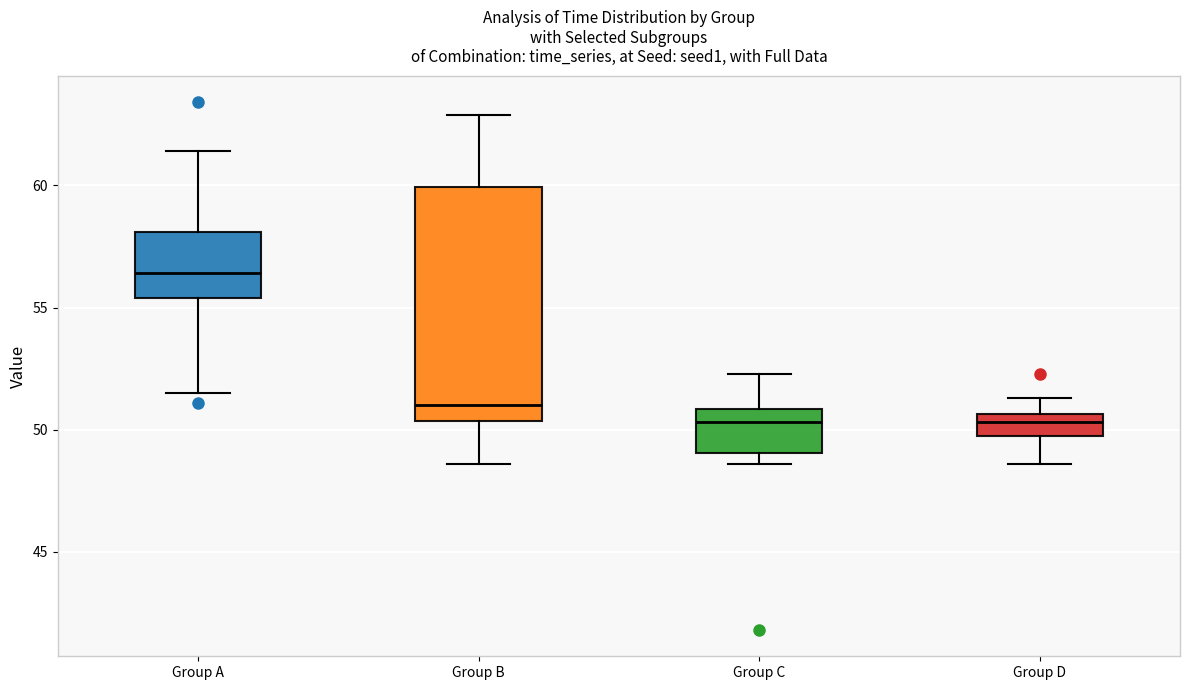

Reading left to right, read every box against the y-axis: the position of its median line, the range the box covers, and the ends of its whiskers. The values are not printed on the chart, so give them approximately, as read against the axis.

Group A: median 56.5, box 55.5 to 58.0, whiskers 51.5 to 61.5
Group B: median 51.0, box 50.5 to 60.0, whiskers 48.5 to 63.0
Group C: median 50.5, box 49.0 to 51.0, whiskers 48.5 to 52.5
Group D: median 50.5 (inside the box), box 50.0 to 50.5, whiskers 48.5 to 51.5